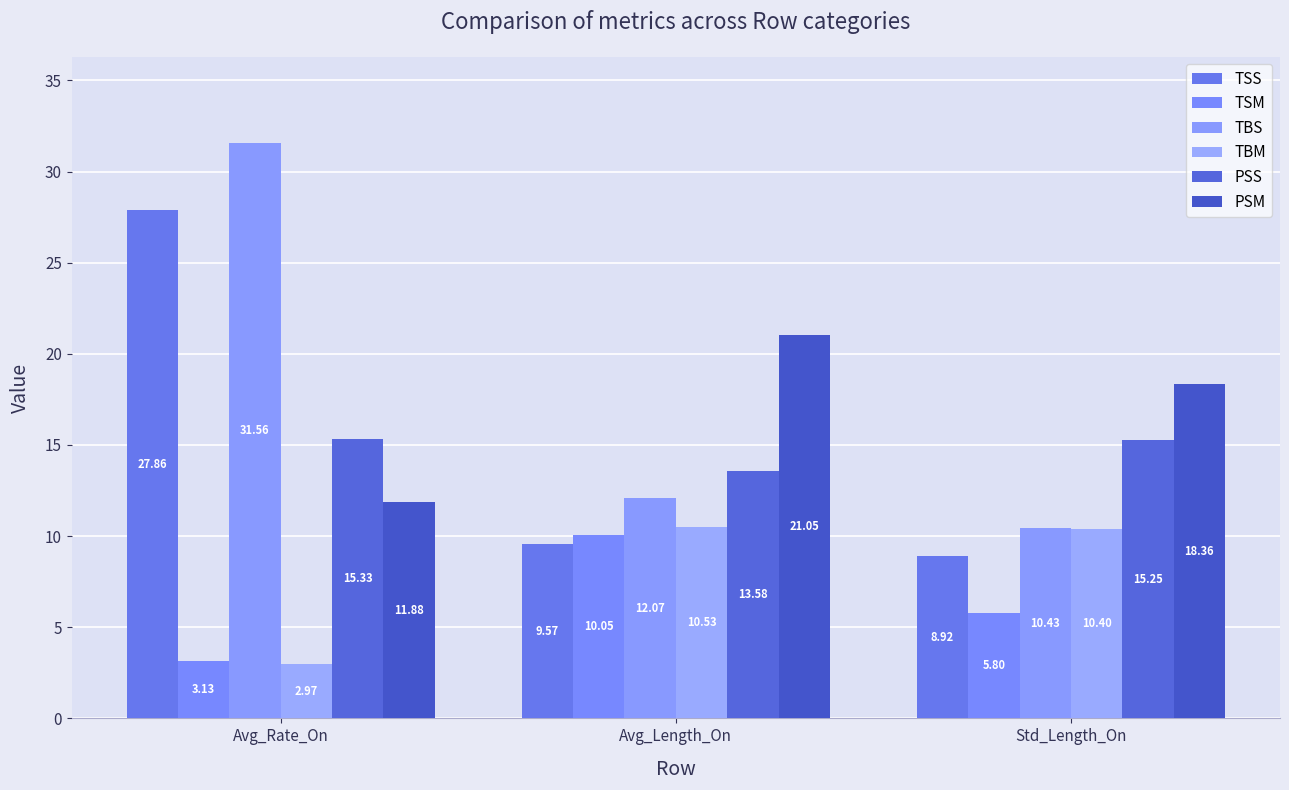

What is the sum of the TSM values at Avg_Rate_On and Std_Length_On?

8.9